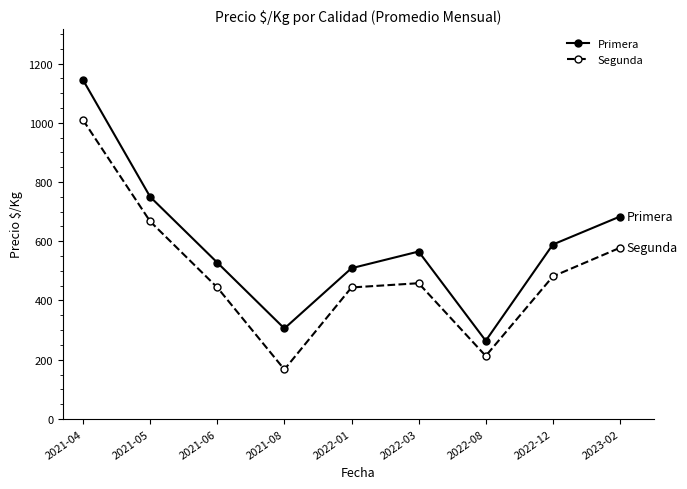

What are all the series names shown in the legend?

Primera, Segunda